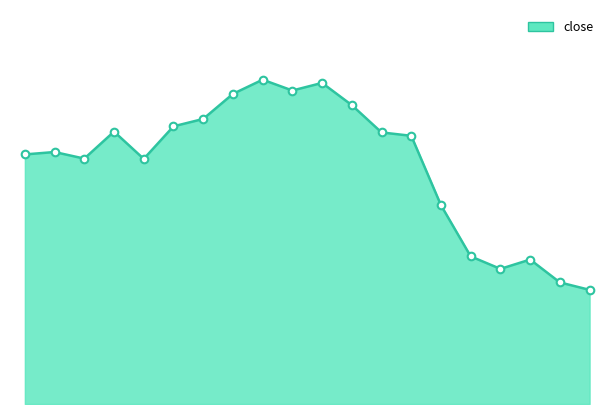

Is this an area chart (filled region under the line)?

Yes